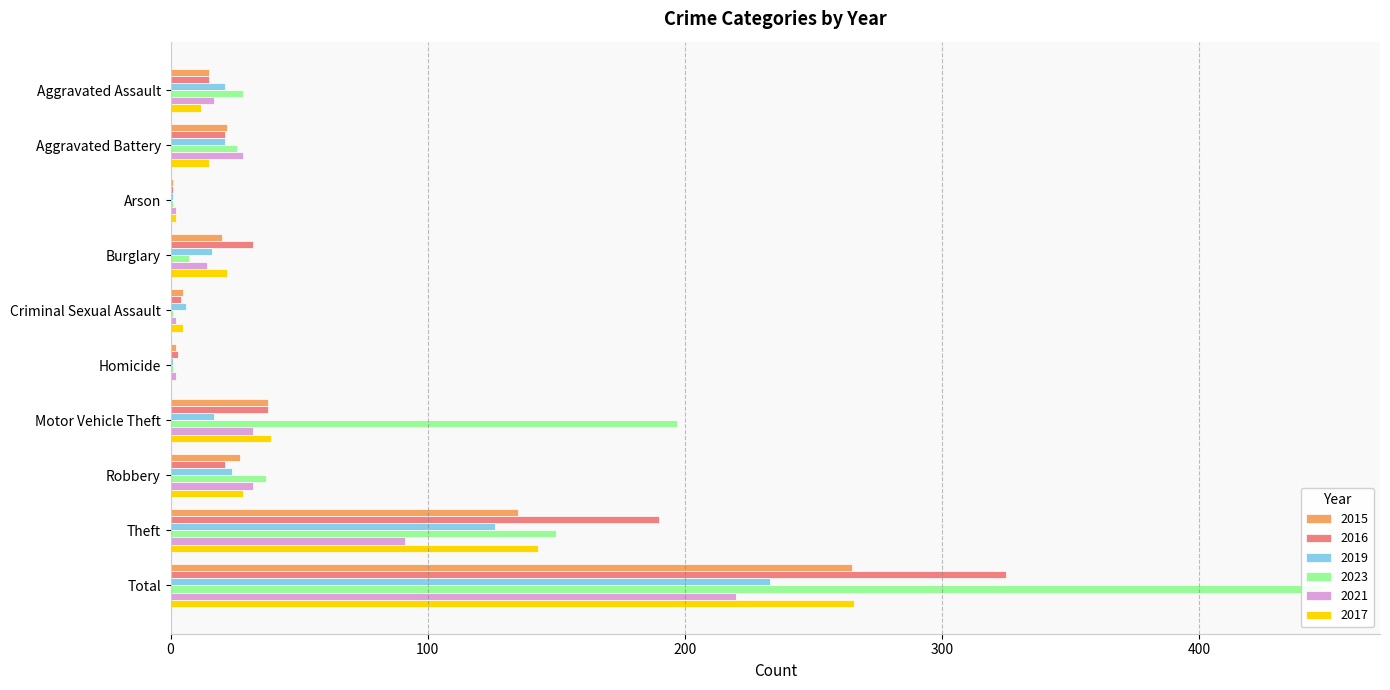

At which label does 2017 first exceed 22?

Motor Vehicle Theft